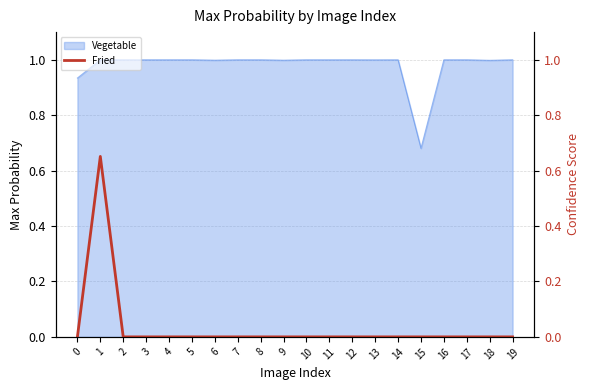

The value of Vegetable at 14 is 1.0. True or false?

True